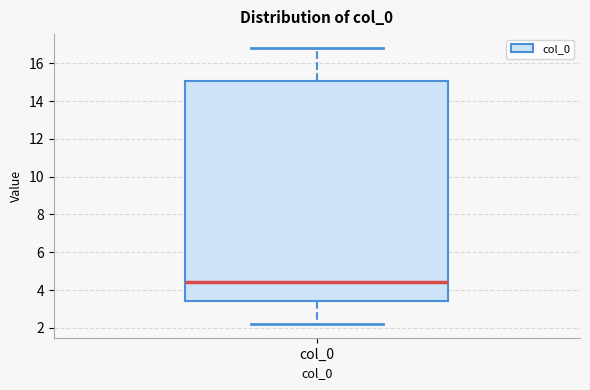

Where is the lower edge of the box for col_0 on the y-axis? The values are not printed on the chart, so give them approximately, as read against the axis.

3.4